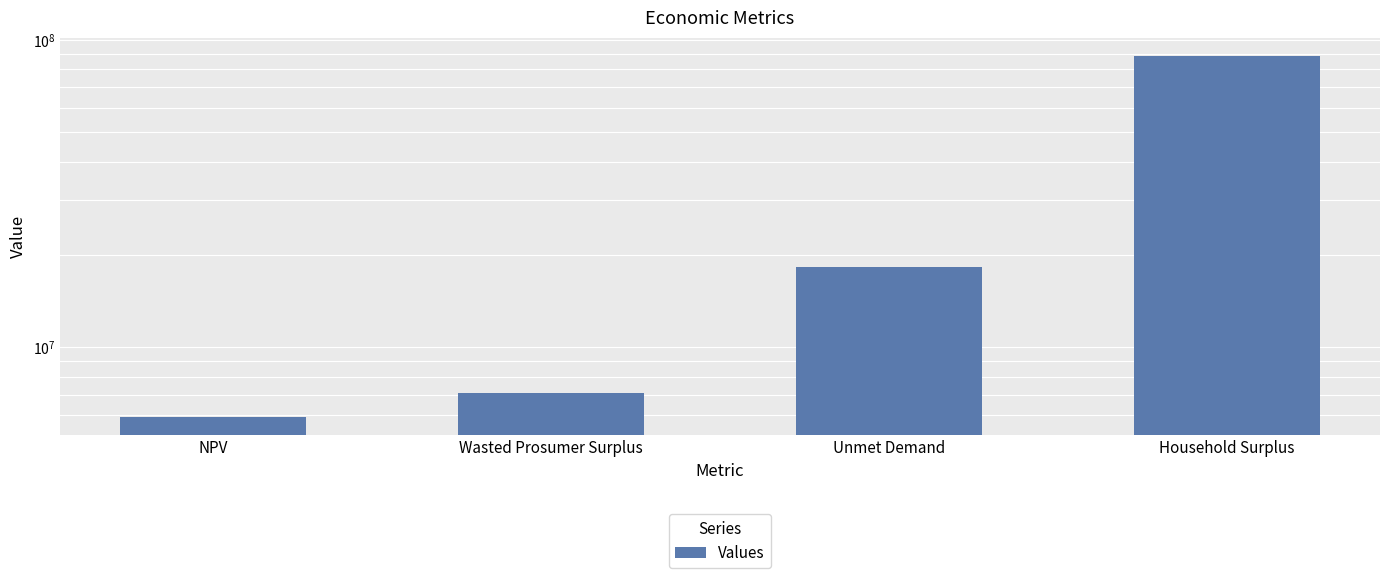

At which category does the chart reach its peak across all series?

Household Surplus